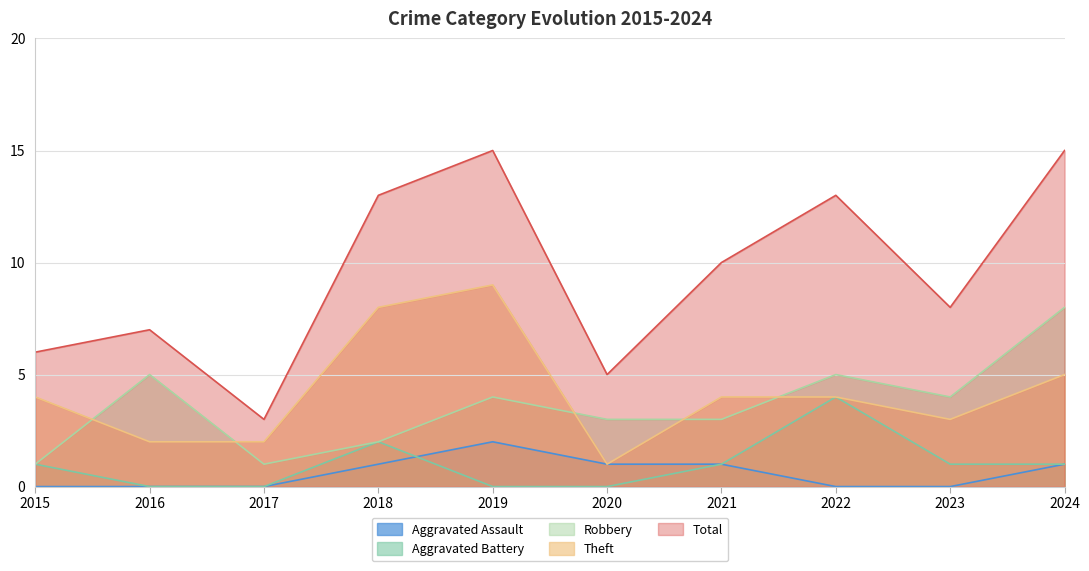

True or false: Aggravated Assault and Total cross at least once.

False